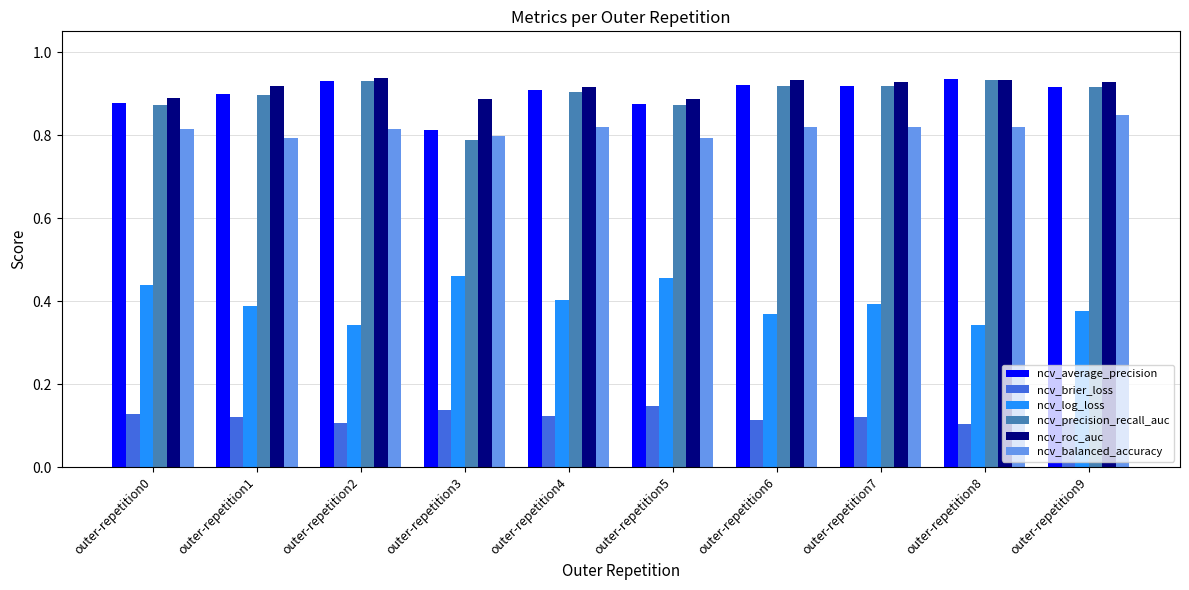

The ncv_roc_auc series shows 0.5 at outer-repetition2. True or false?

False